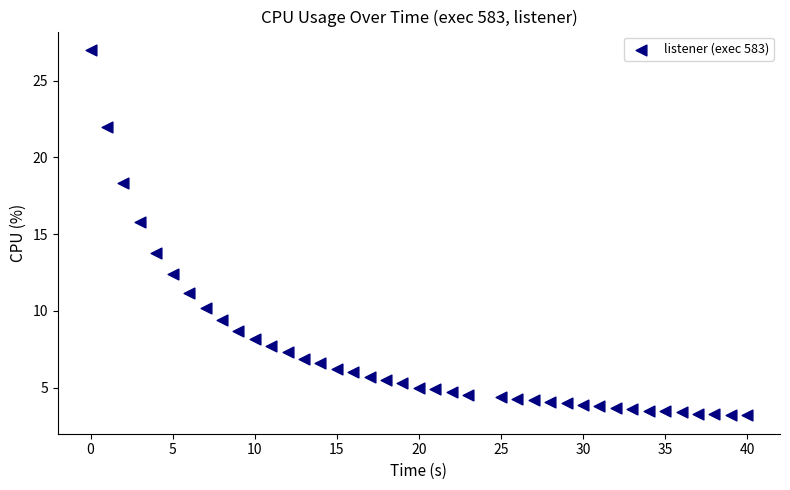

What Y value in the scatter plot is closest to 15?

15.8